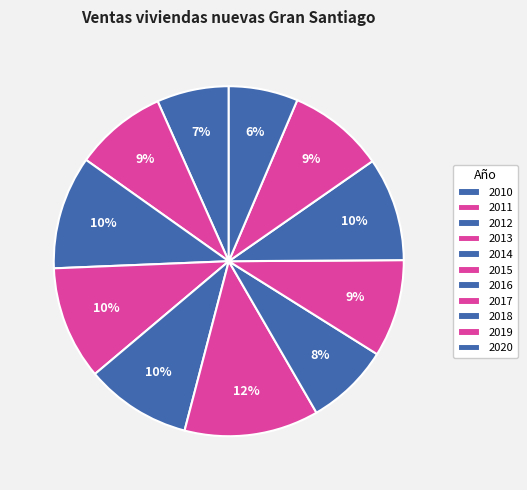

To the nearest percent, what is the difference between the largest and smallest slice percentages?

6%